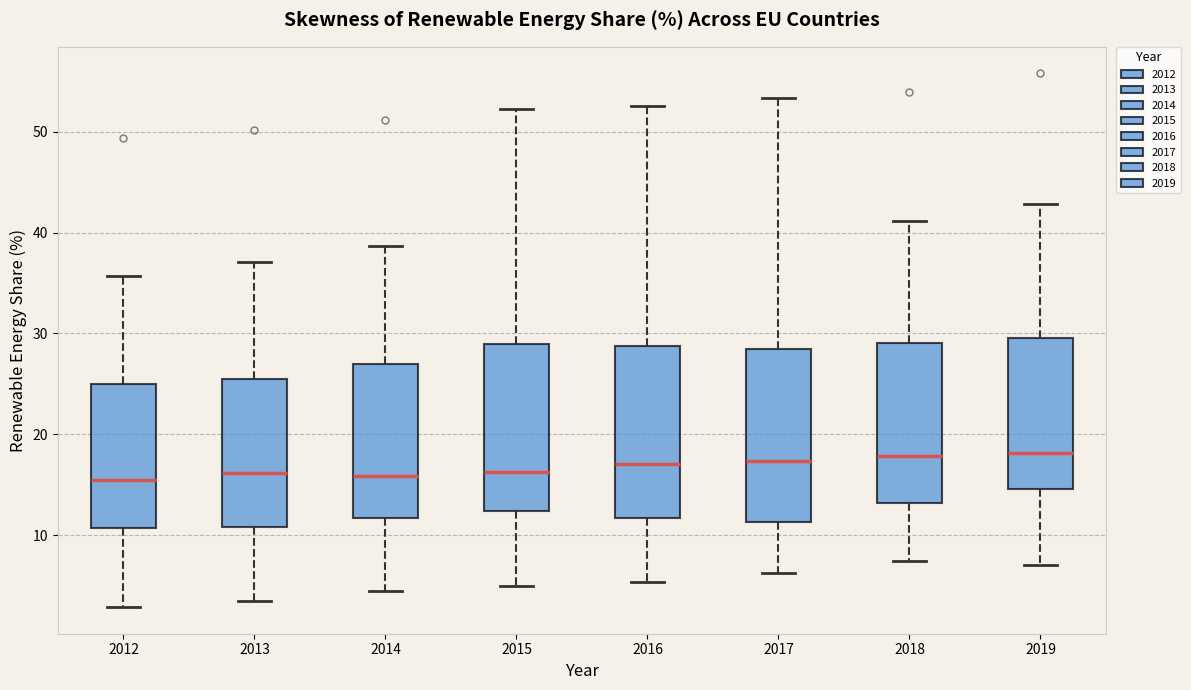

Reading left to right, transcribe this box plot: for each box, give where its median line is, the range the box spans, and where its two whiskers end, as read against the y-axis. The values are not printed on the chart, so give them approximately, as read against the axis.

2012: median 15, box 11 to 25, whiskers 3 to 36
2013: median 16, box 11 to 26, whiskers 3 to 37
2014: median 16, box 12 to 27, whiskers 4 to 39
2015: median 16, box 12 to 29, whiskers 5 to 52
2016: median 17, box 12 to 29, whiskers 5 to 53
2017: median 17, box 11 to 28, whiskers 6 to 53
2018: median 18, box 13 to 29, whiskers 7 to 41
2019: median 18, box 15 to 30, whiskers 7 to 43